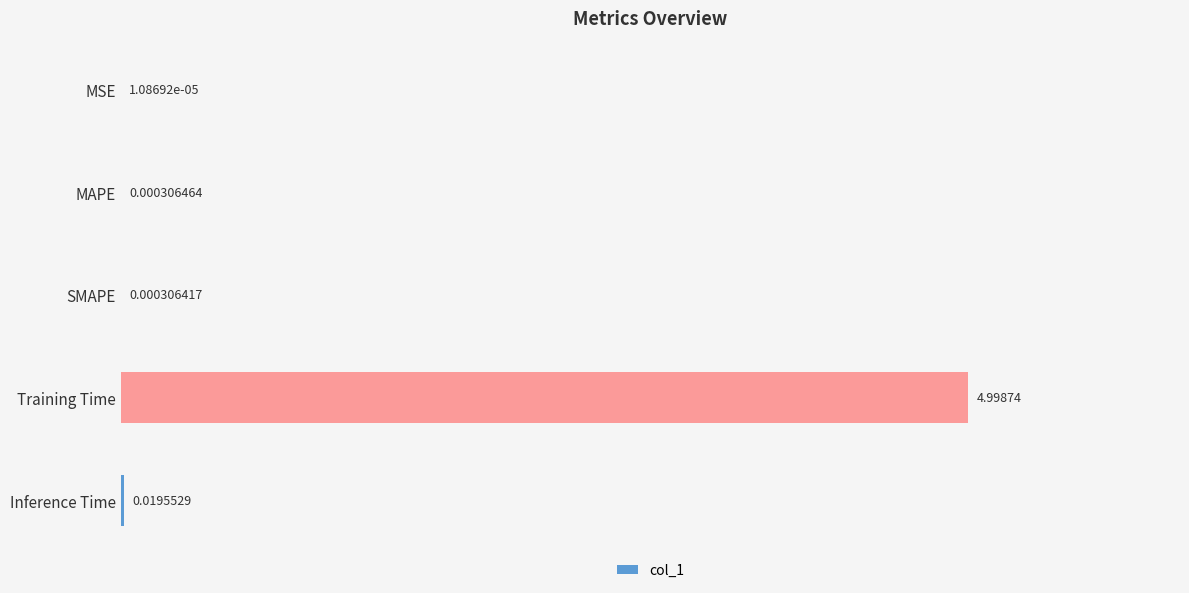

Which has a higher value, MAPE or SMAPE?

MAPE